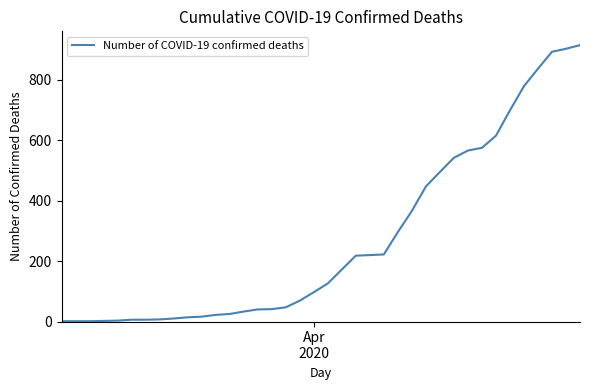

What is the difference between the maximum and minimum values?

914